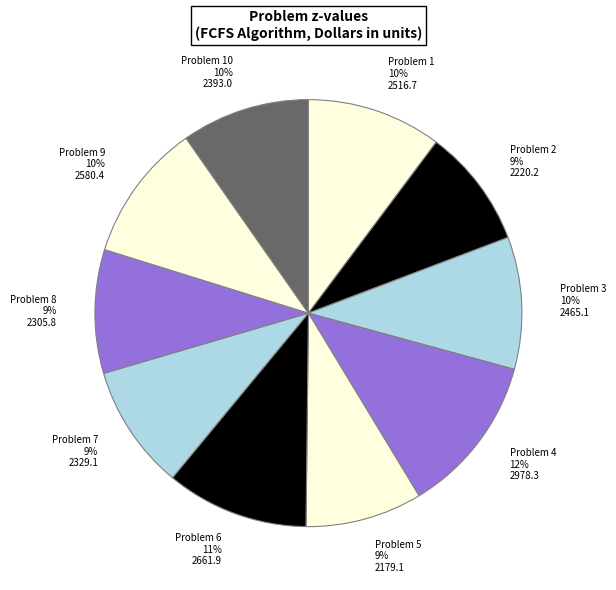

Combined, do Problem 6 11% 2661.9 and Problem 3 10% 2465.1 account for over 50%?

No